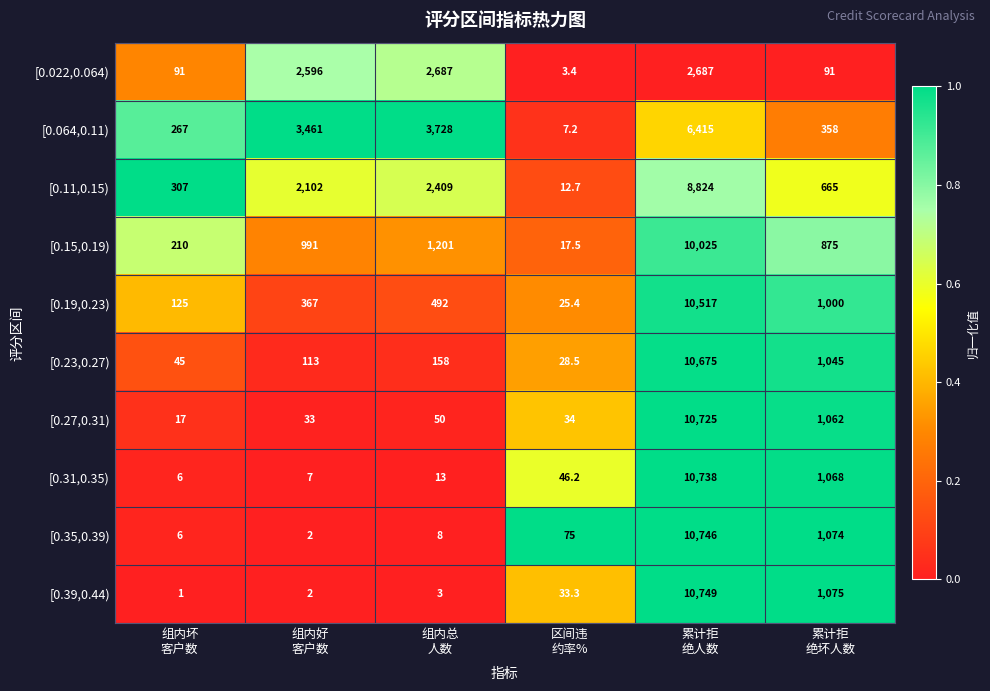

Which series has the largest total across all categories?

[0.11,0.15)